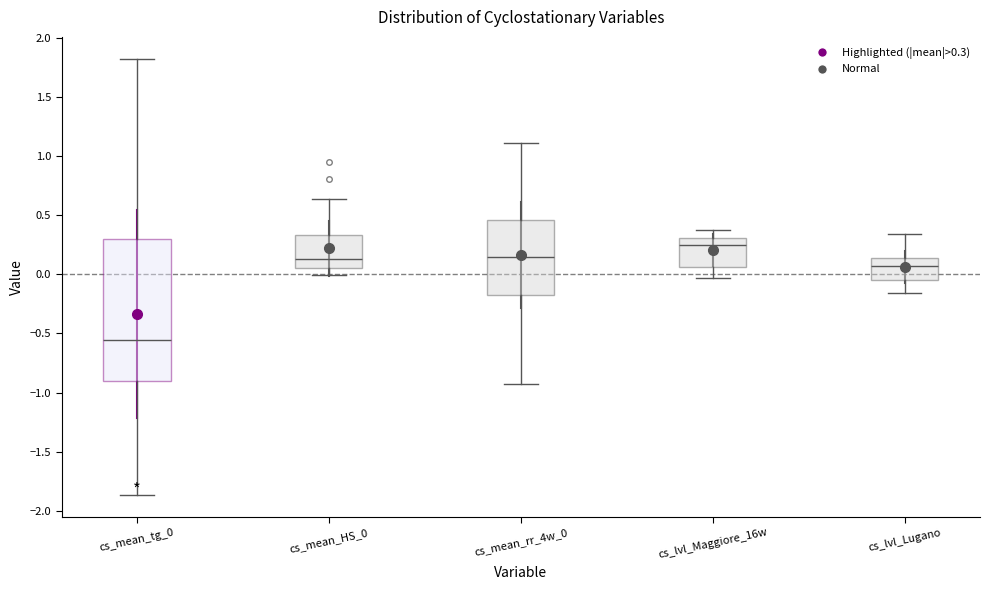

Comparing the boxes themselves (not the whiskers), which one is the tallest?

cs_mean_tg_0